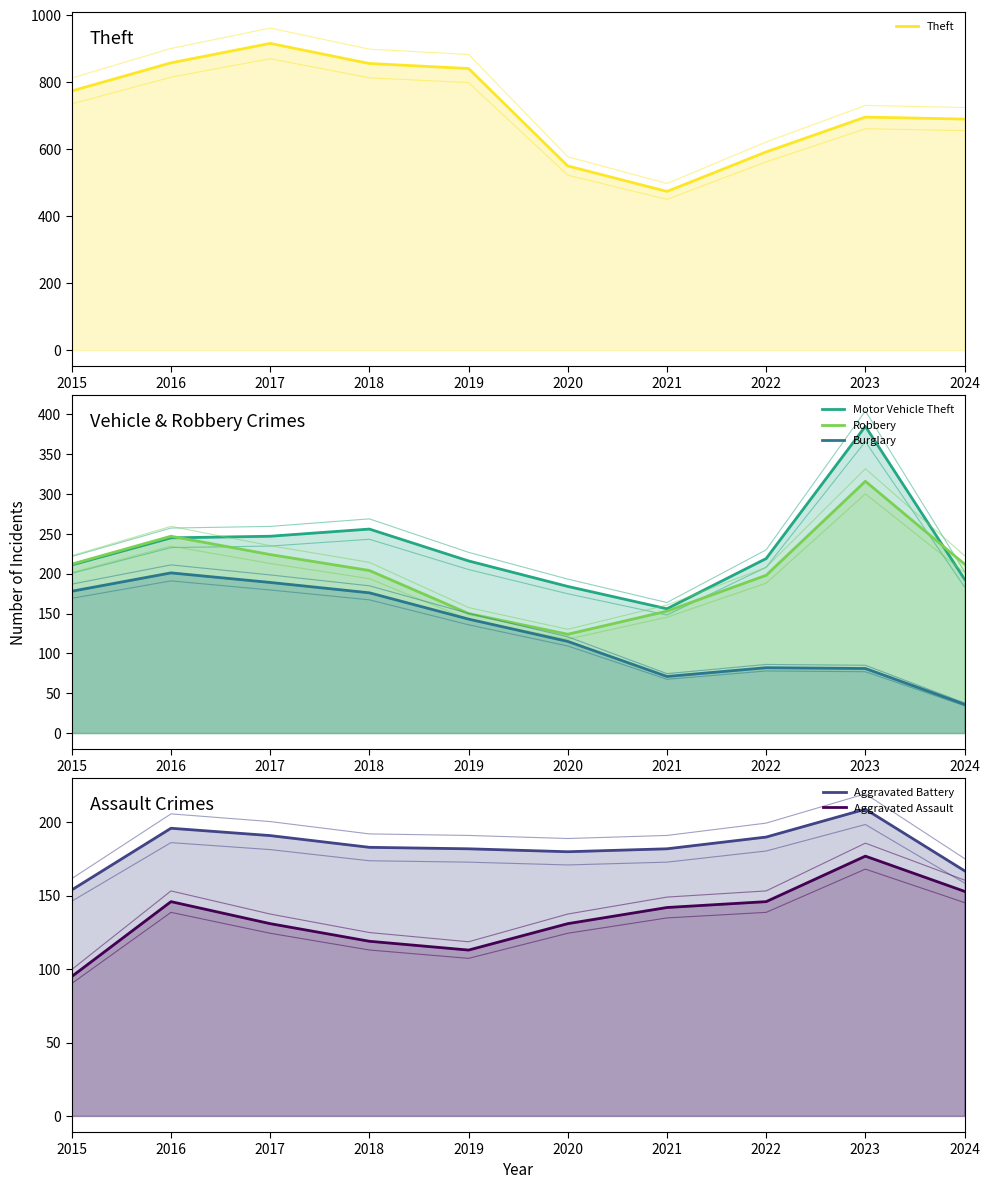

Count the number of data series in this chart.

6